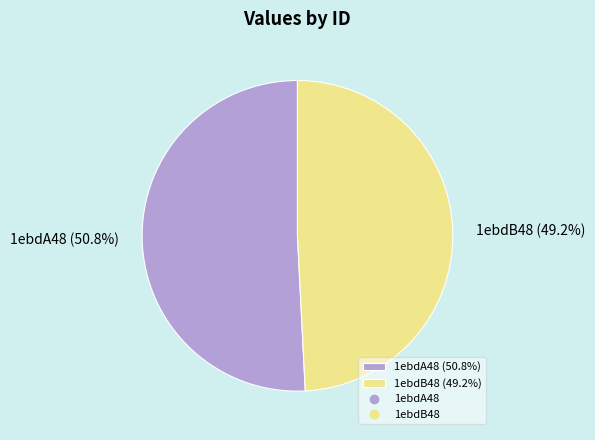

Which has a higher value, 1ebdB48 (49.2%) or 1ebdA48 (50.8%)?

1ebdA48 (50.8%)